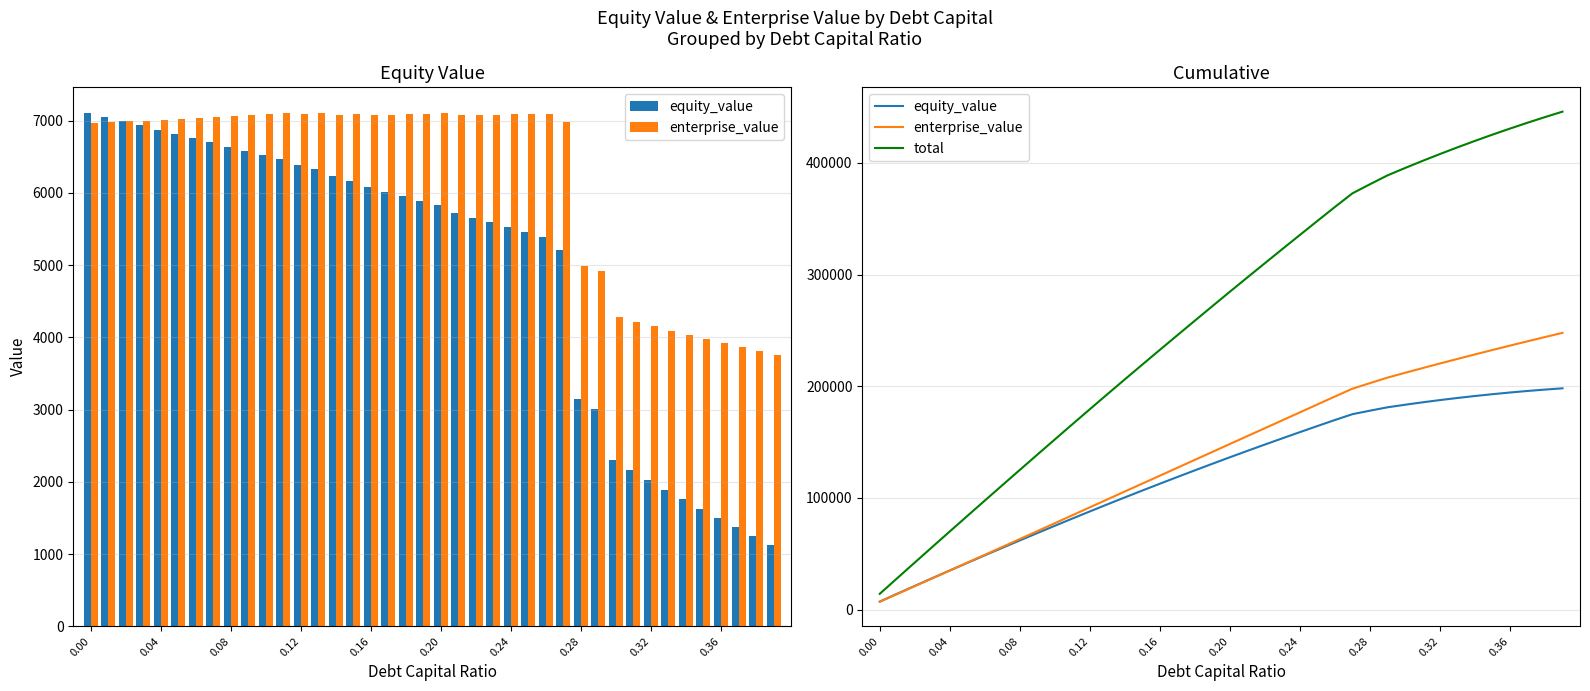

What is the greatest value displayed?

445844.6